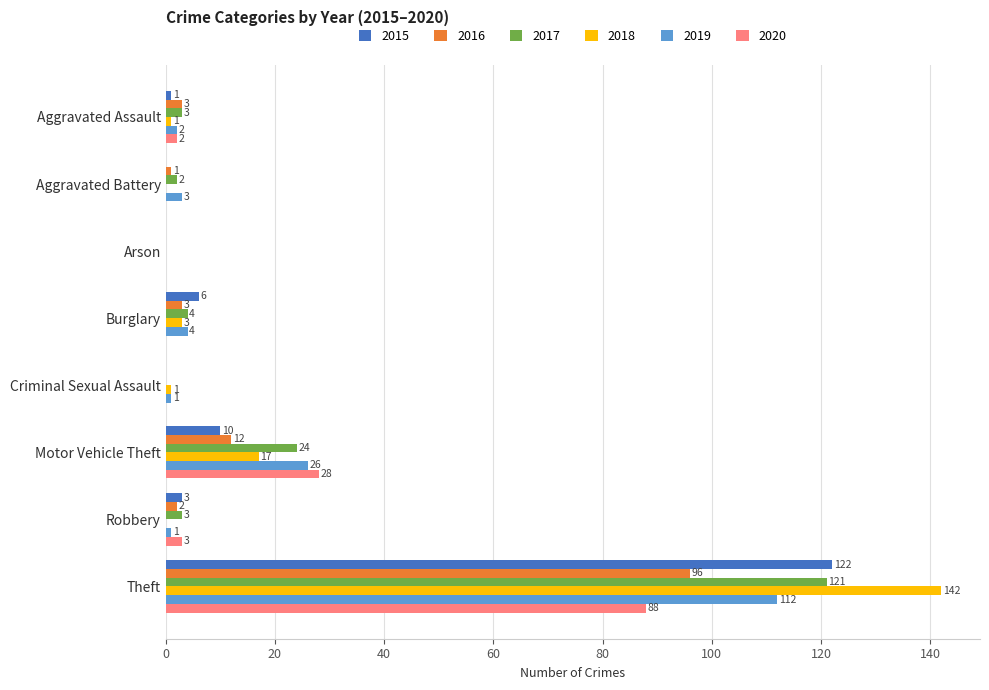

What is the difference between the 2019 values at Theft and Arson?

112